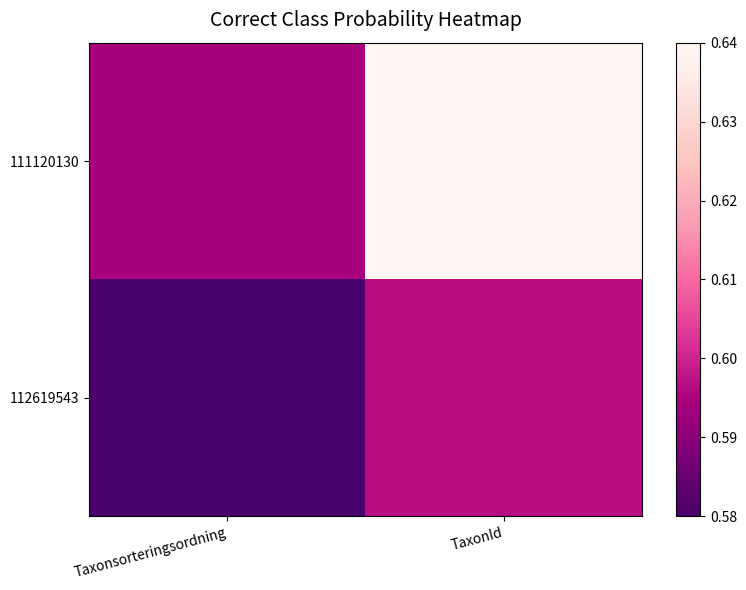

Between Taxonsorteringsordning and TaxonId, which series saw the biggest shift?

111120130